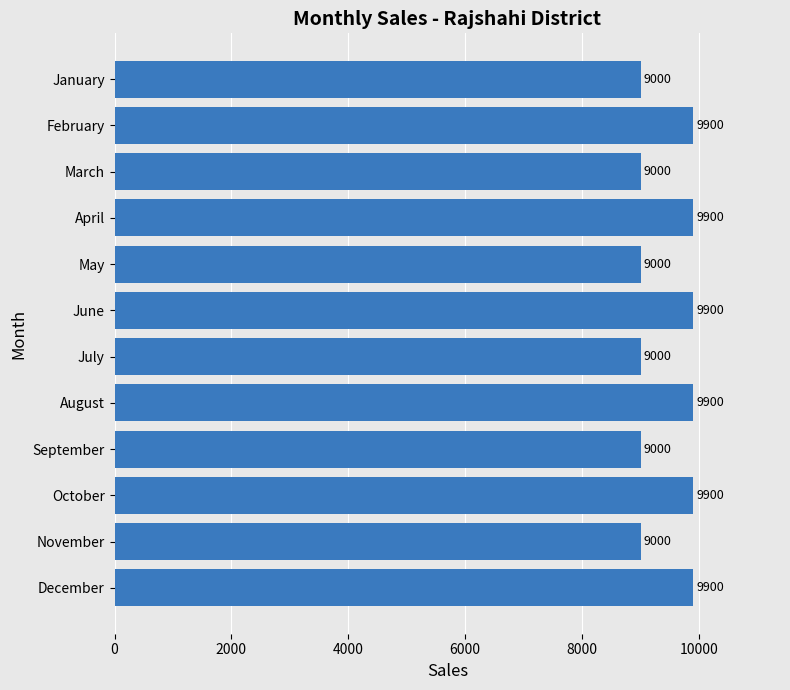

Count the number of data series in this chart.

1